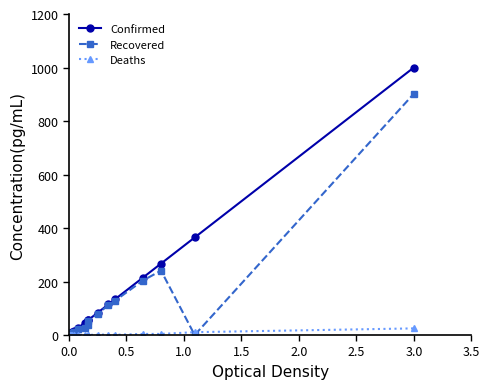

Is this an area chart (filled region under the line)?

No